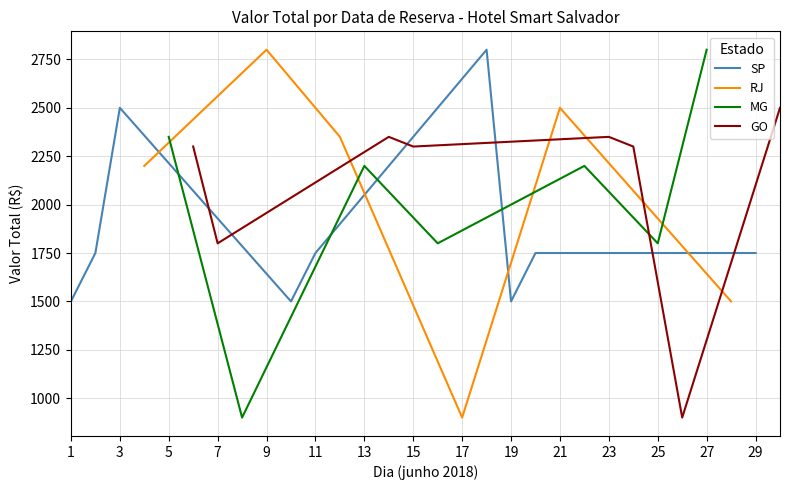

What is the difference between the maximum and minimum values?

1900.0